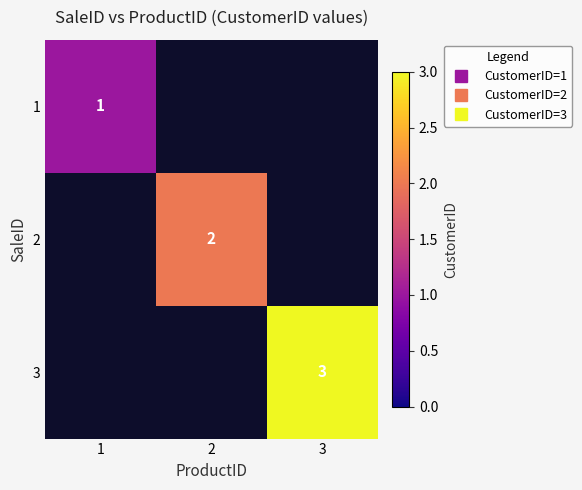

At which category is the sum across all series the highest?

3